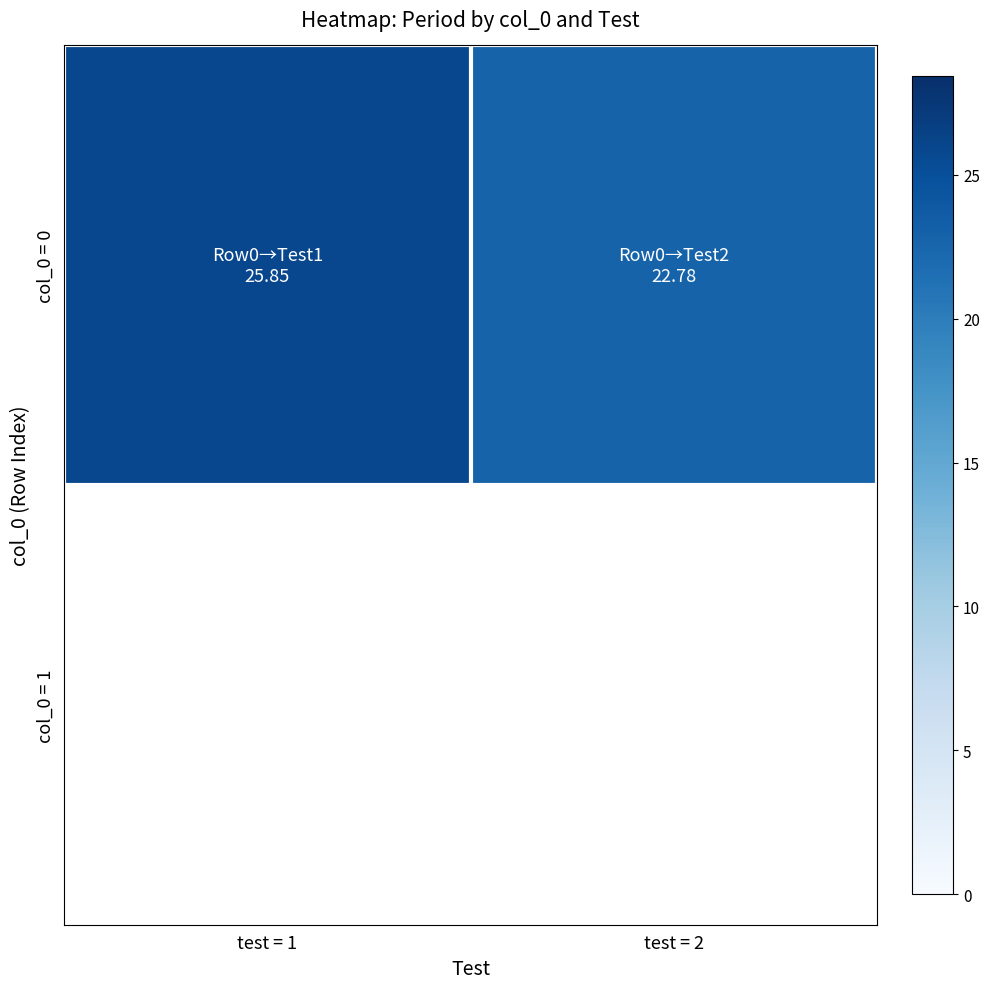

Reading left to right, what are all the values shown in this chart?

test = 1=25.9	test = 2=22.8